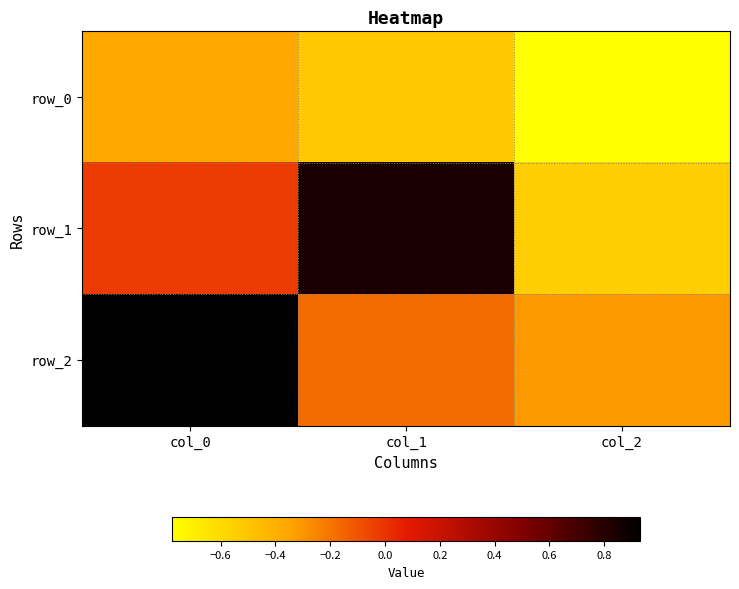

What is the total value across all series at col_2?

-1.6